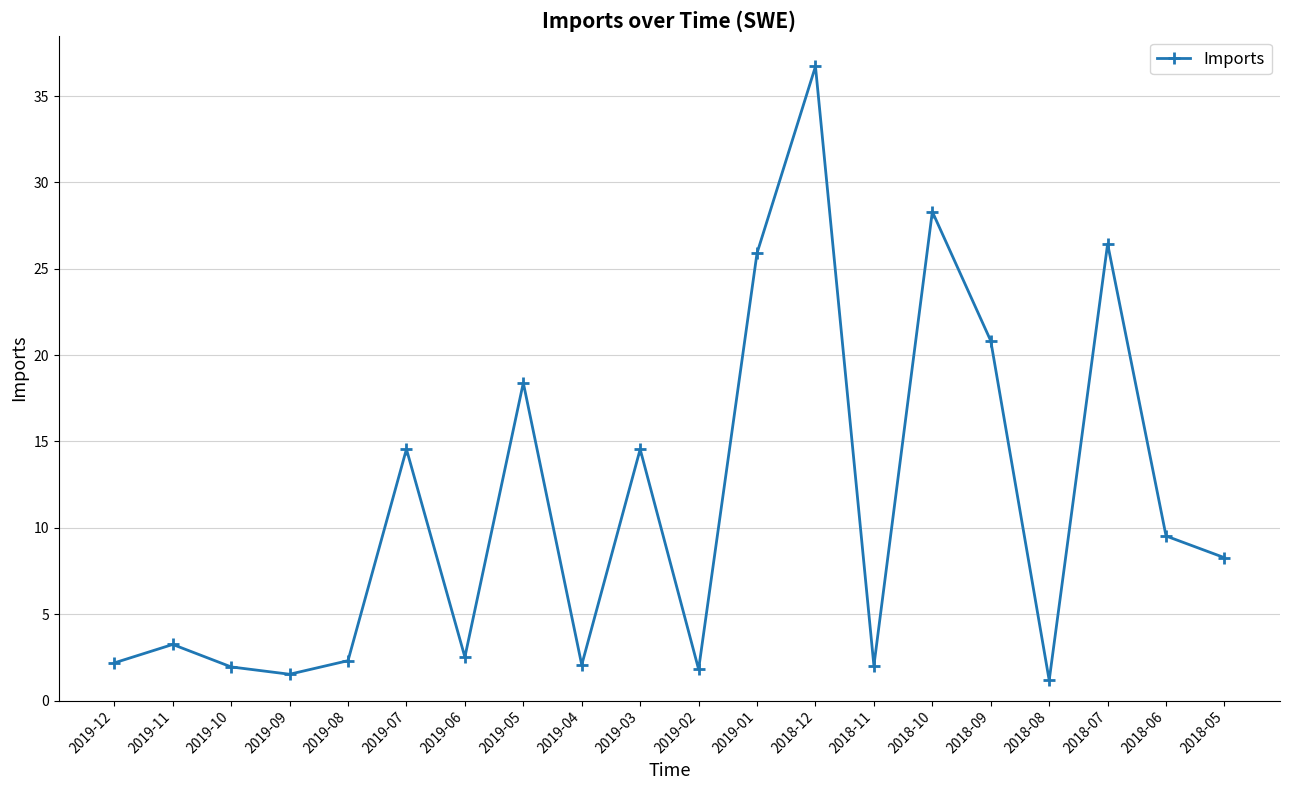

What is the value of the 10th point from the left?

14.6